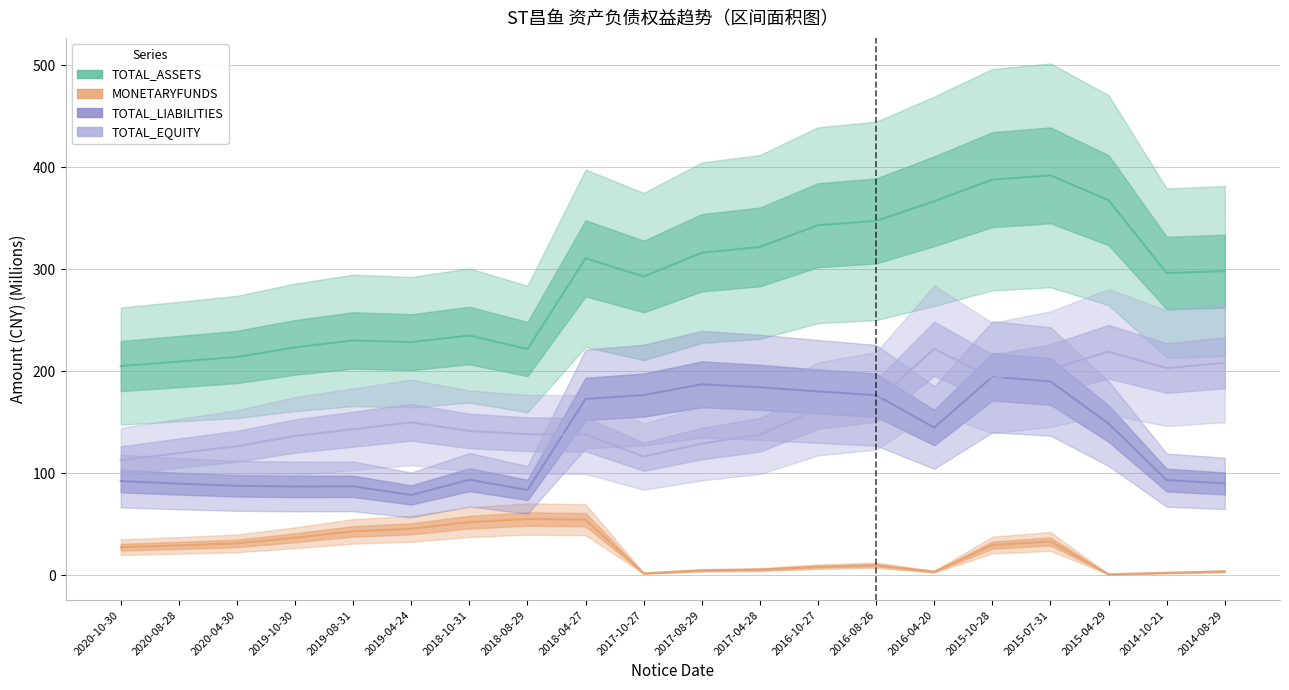

The TOTAL_LIABILITIES series shows 176.6 at 2017-10-27. True or false?

True